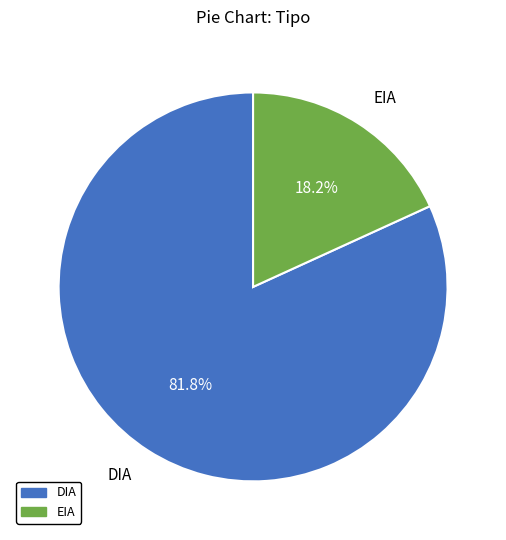

Count the number of slices in the pie.

2